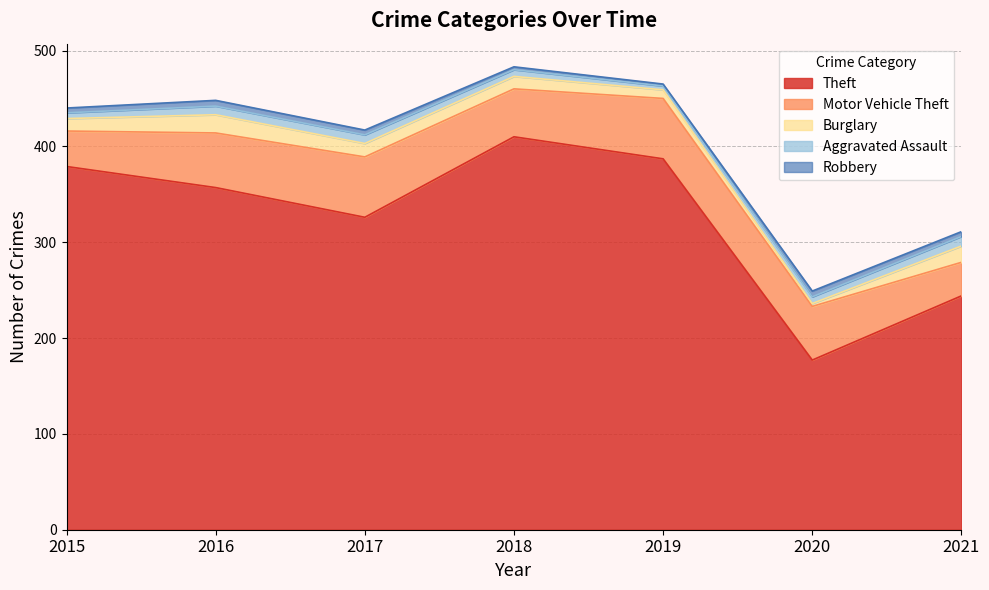

Where do Burglary and Robbery first cross each other?

2019 and 2020